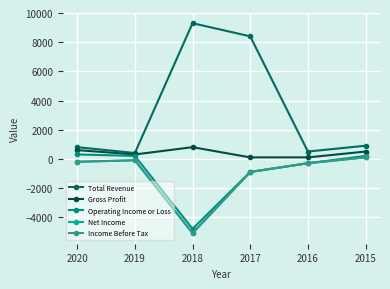

At how many categories does at least one series exceed 5243?

2